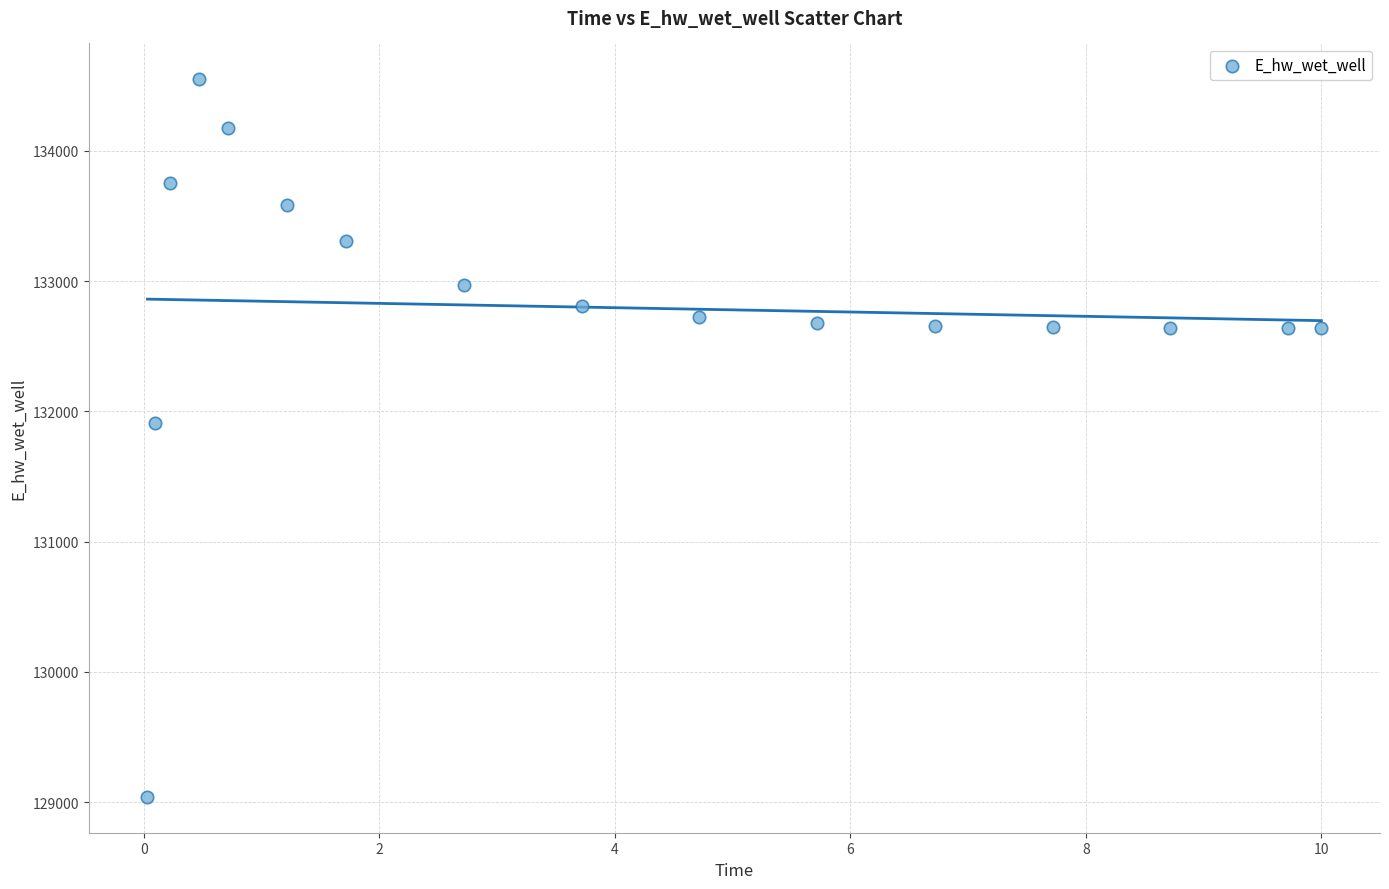

What Y value in the scatter plot is closest to 131794?

131914.3